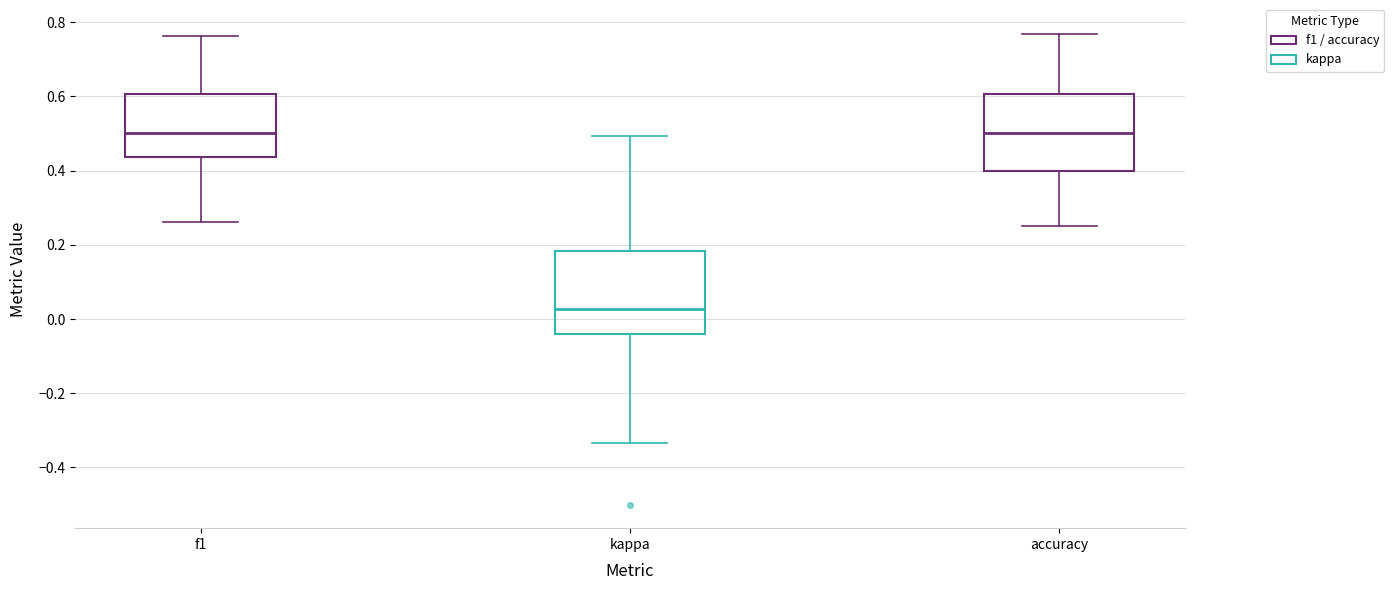

Reading left to right, read every box against the y-axis: the position of its median line, the range the box covers, and the ends of its whiskers. The values are not printed on the chart, so give them approximately, as read against the axis.

f1: median 0.50, box 0.44 to 0.60, whiskers 0.26 to 0.76
kappa: median 0.02, box -0.04 to 0.18, whiskers -0.34 to 0.50
accuracy: median 0.50, box 0.40 to 0.60, whiskers 0.26 to 0.76